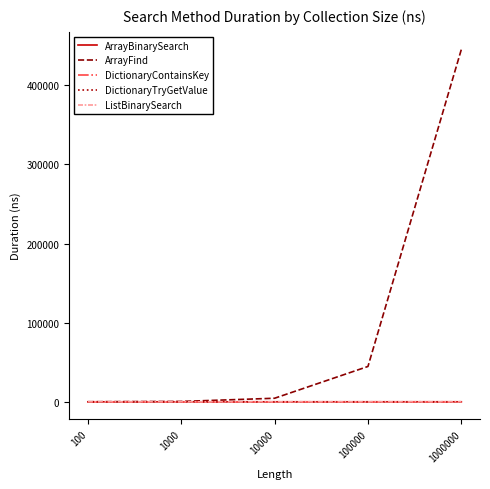

How many lines are shown in the chart?

5